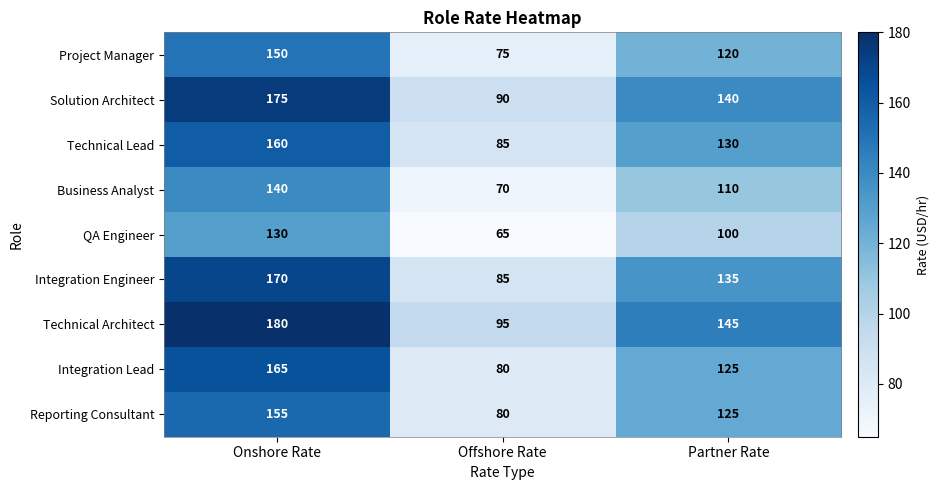

What is the spread (max minus min) of values at Partner Rate?

45